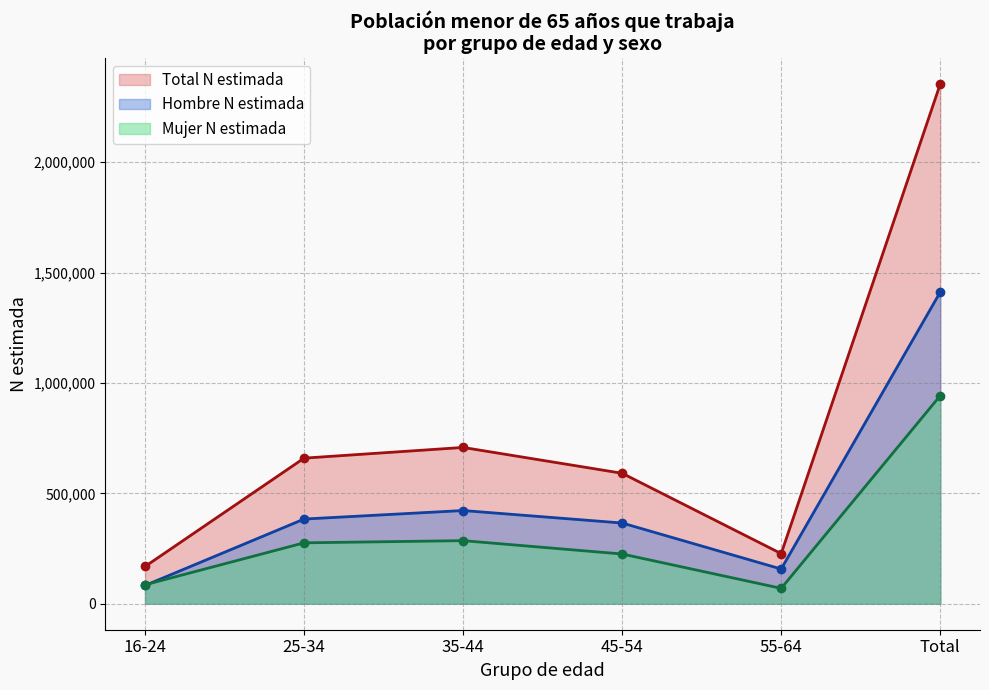

Is it true that Mujer N estimada equals 942679 at Total?

True